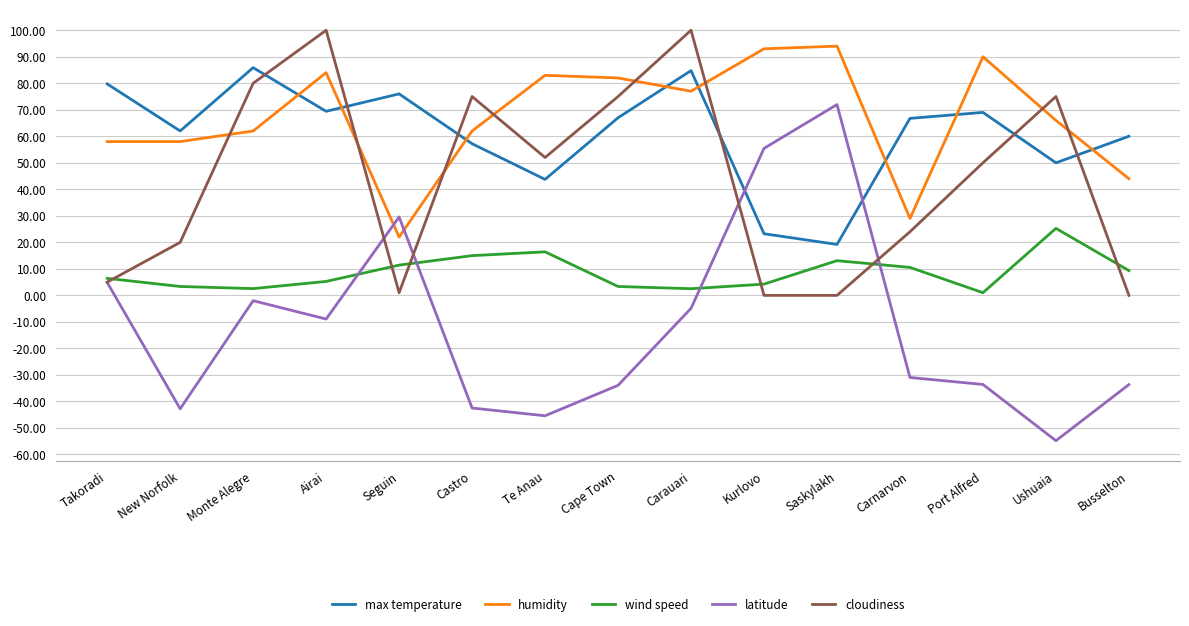

True or false: max temperature and cloudiness intersect in this chart.

True